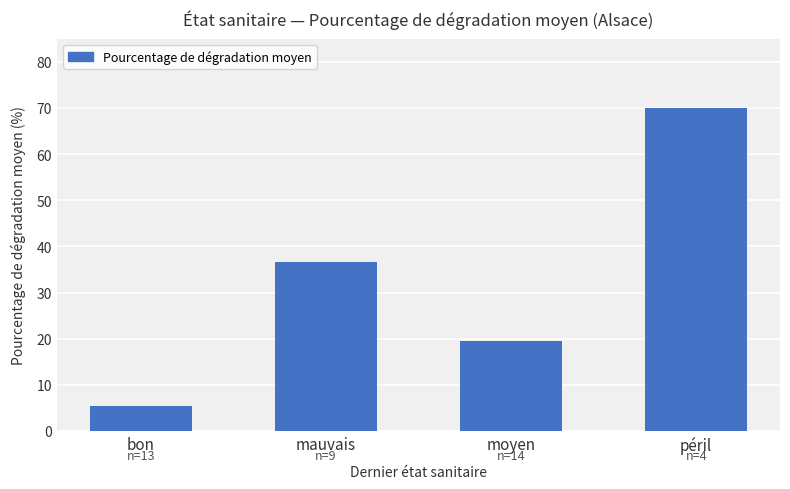

Reading left to right, what are all the values shown in this chart?

5.4	36.7	19.6	70.0